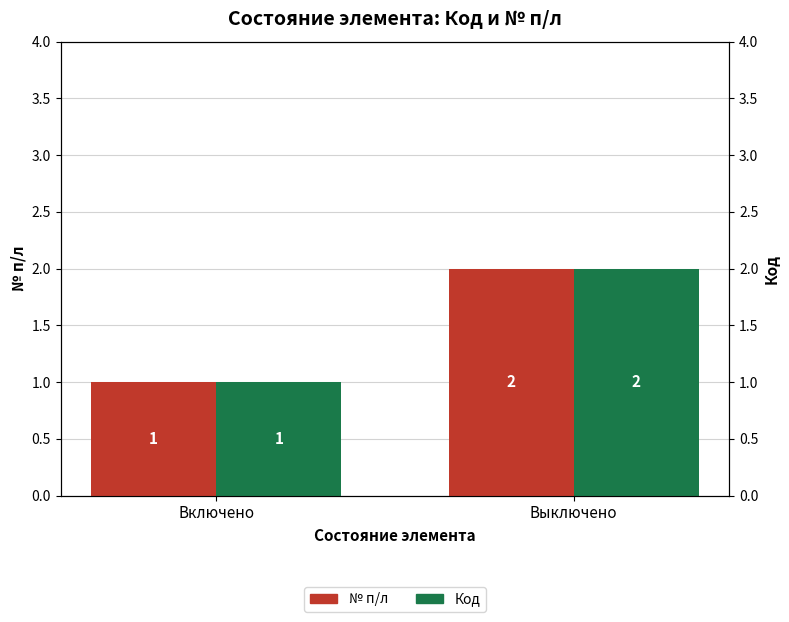

What is the difference between the maximum and minimum values in the Код series?

1